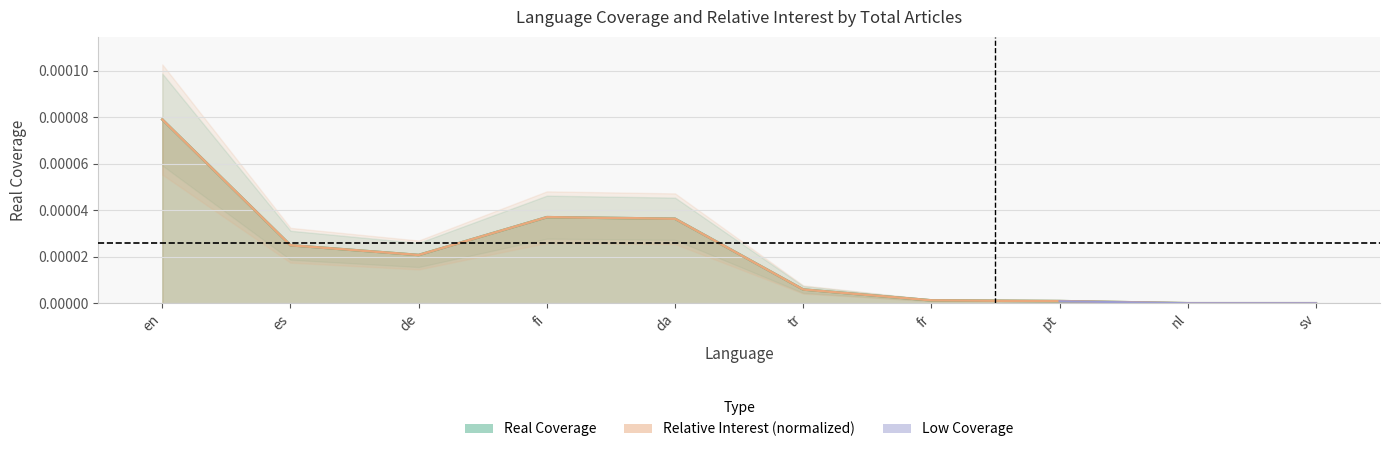

True or false: Relative Interest has a value of 0.0 at fr.

True